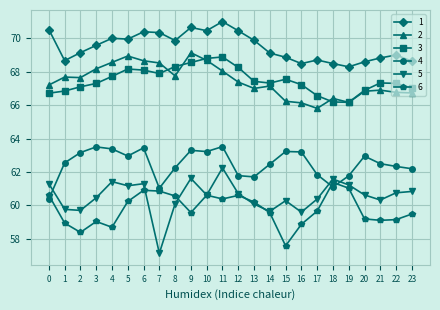

The value of 6 at 7 is 60.9. True or false?

True